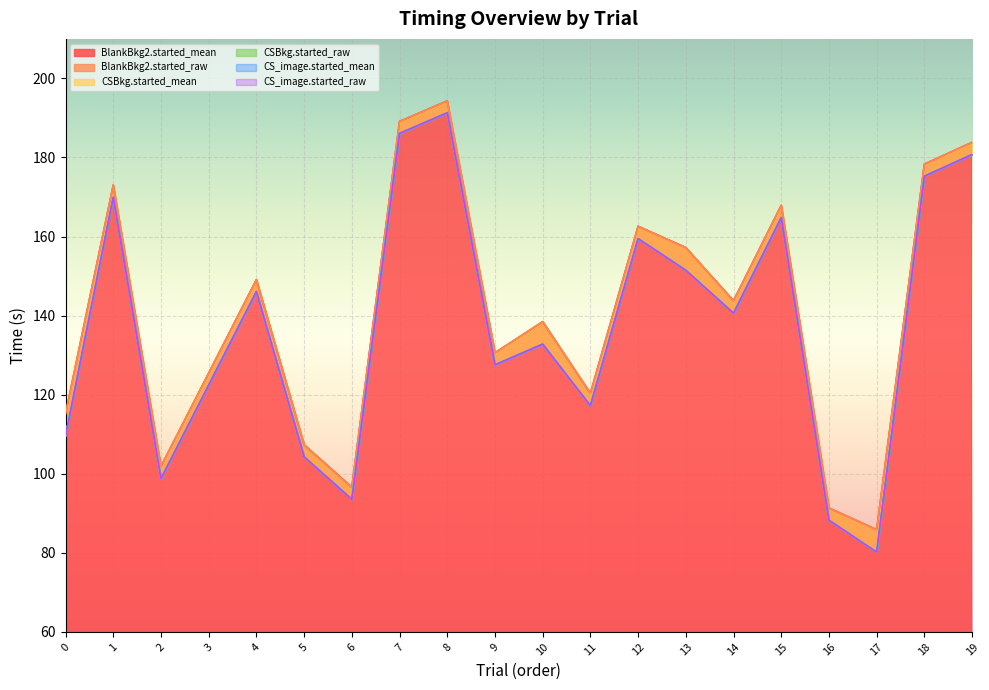

True or false: BlankBkg2.started_raw has a value of 112.0 at 17.

False